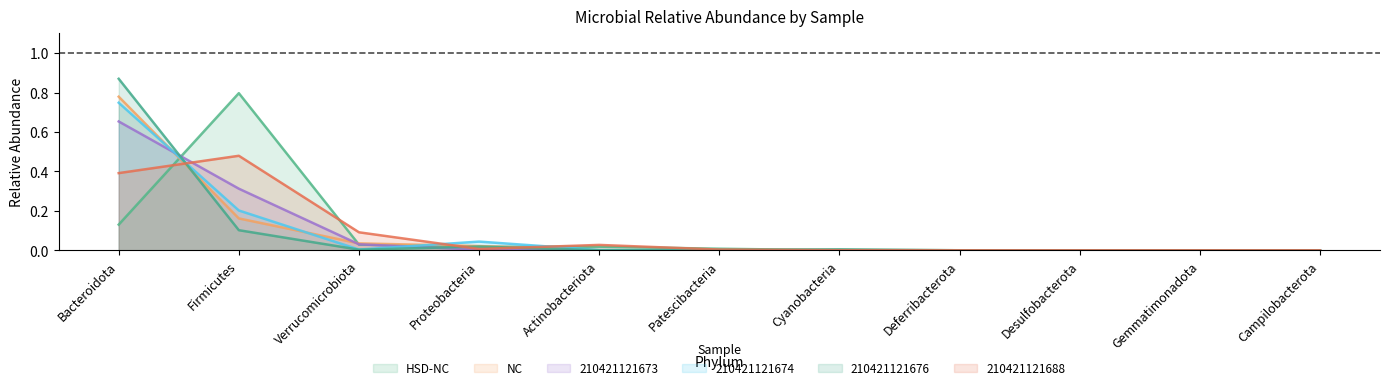

Where is the first local minimum for 210421121688?

Proteobacteria